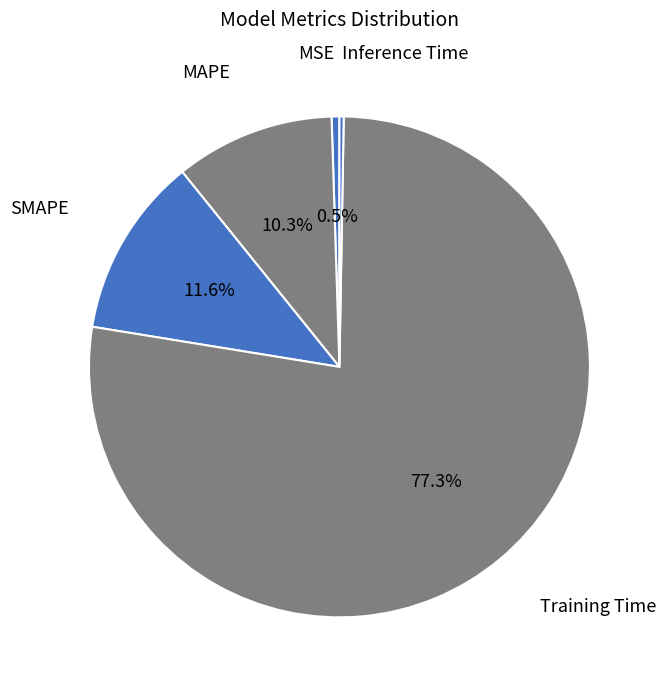

What is the largest slice in the pie chart?

Training Time